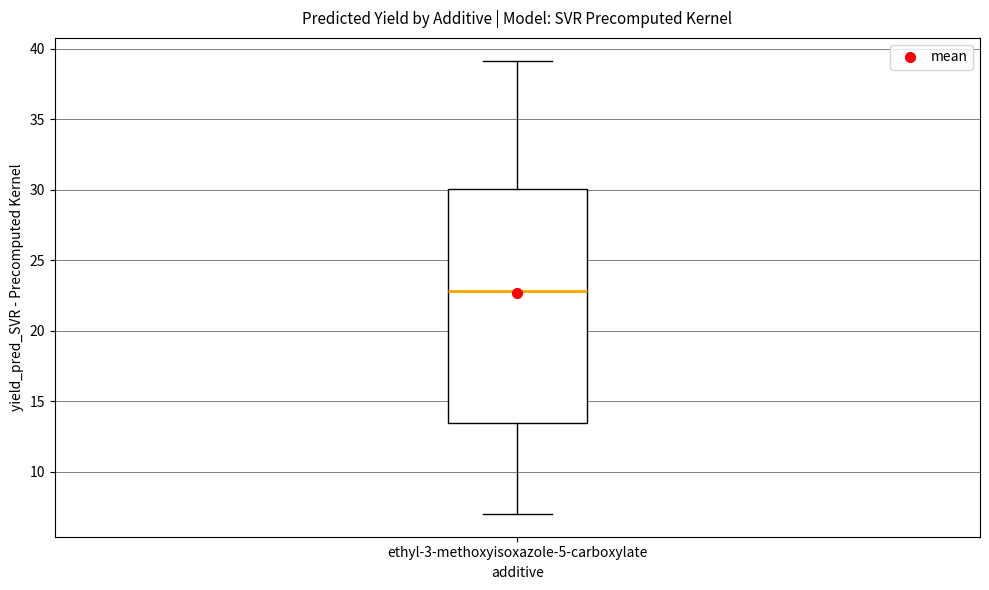

Where does the lower whisker of the box for ethyl-3-methoxyisoxazole-5-carboxylate end on the y-axis? The values are not printed on the chart, so give them approximately, as read against the axis.

7.0